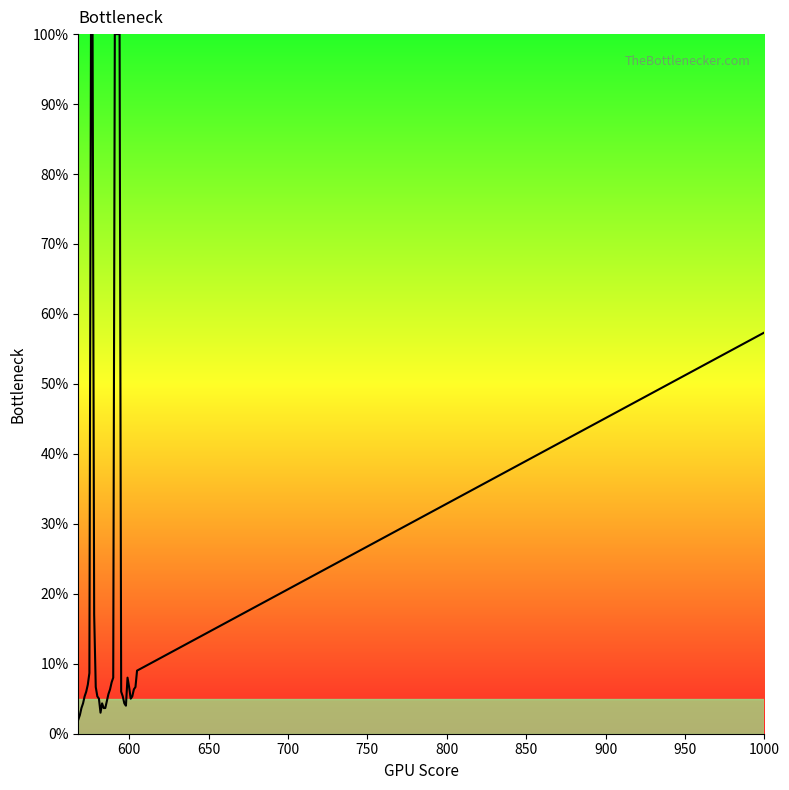

What is the difference between the maximum and minimum values?

98.0